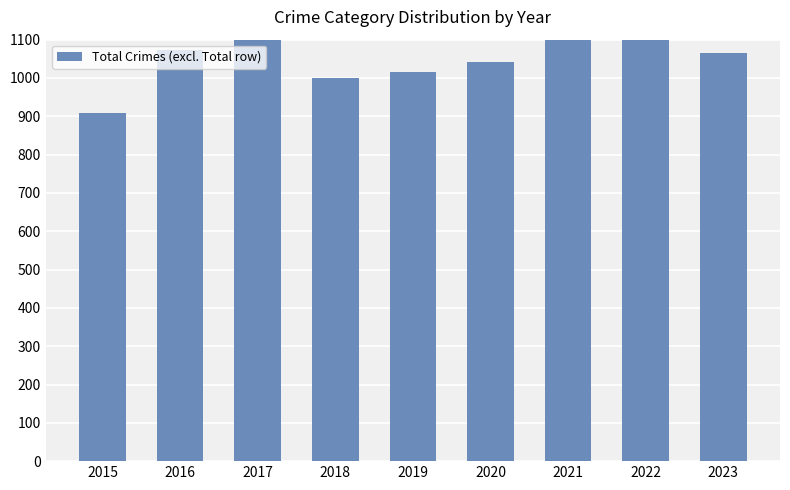

How many bars are there in total?

9